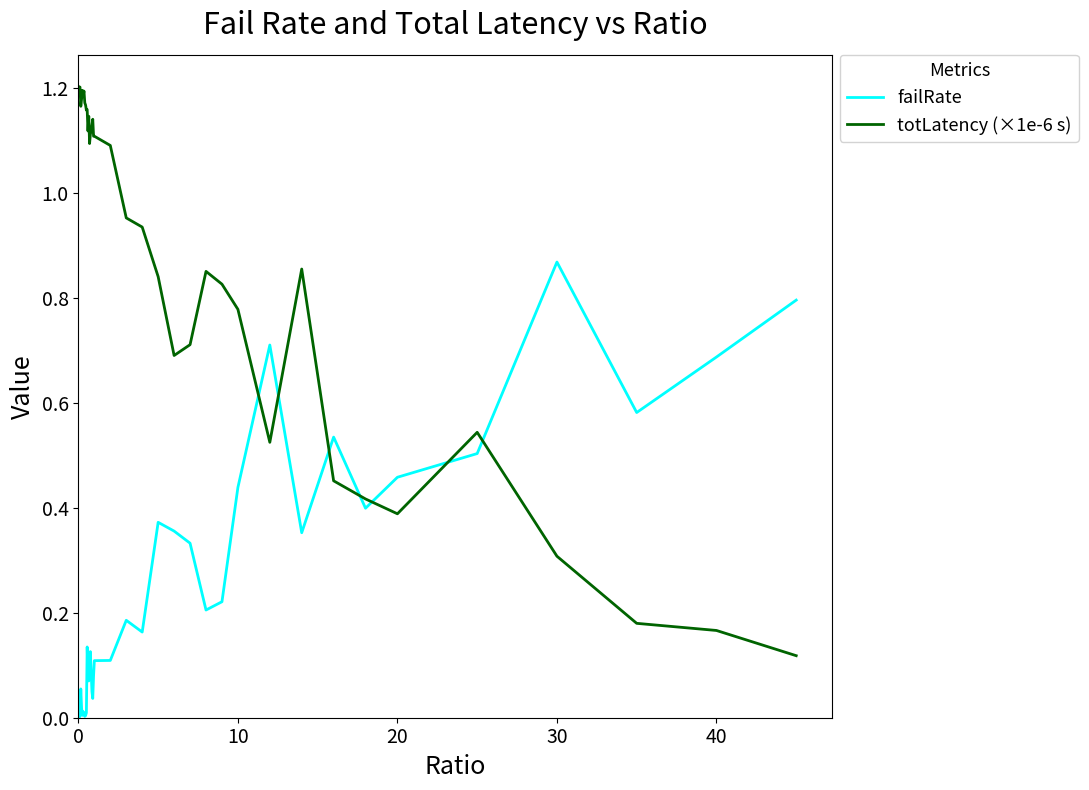

True or false: totLatency (×1e-6 s) and failRate cross at least once.

True